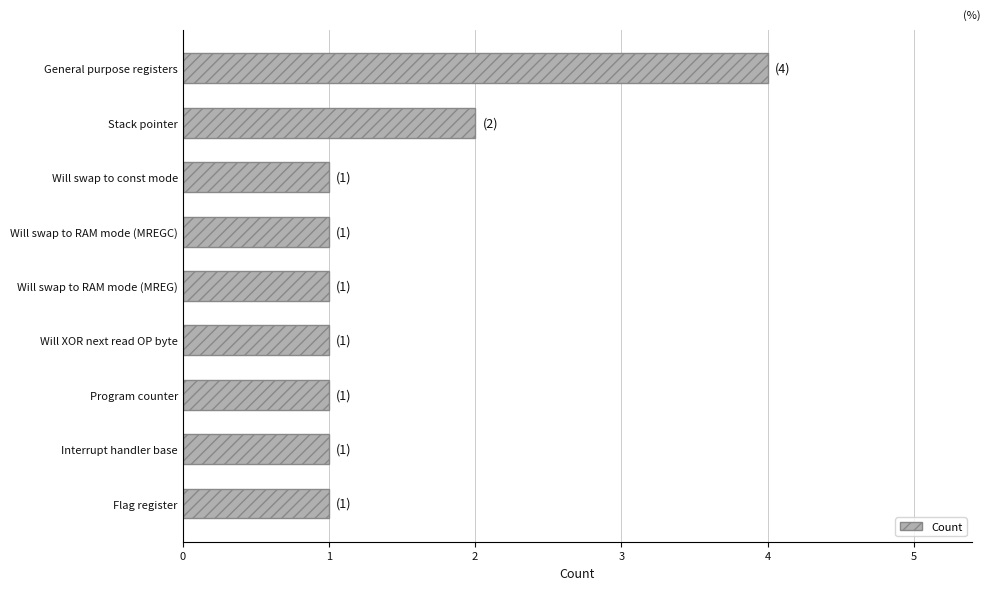

What is the greatest value displayed?

4